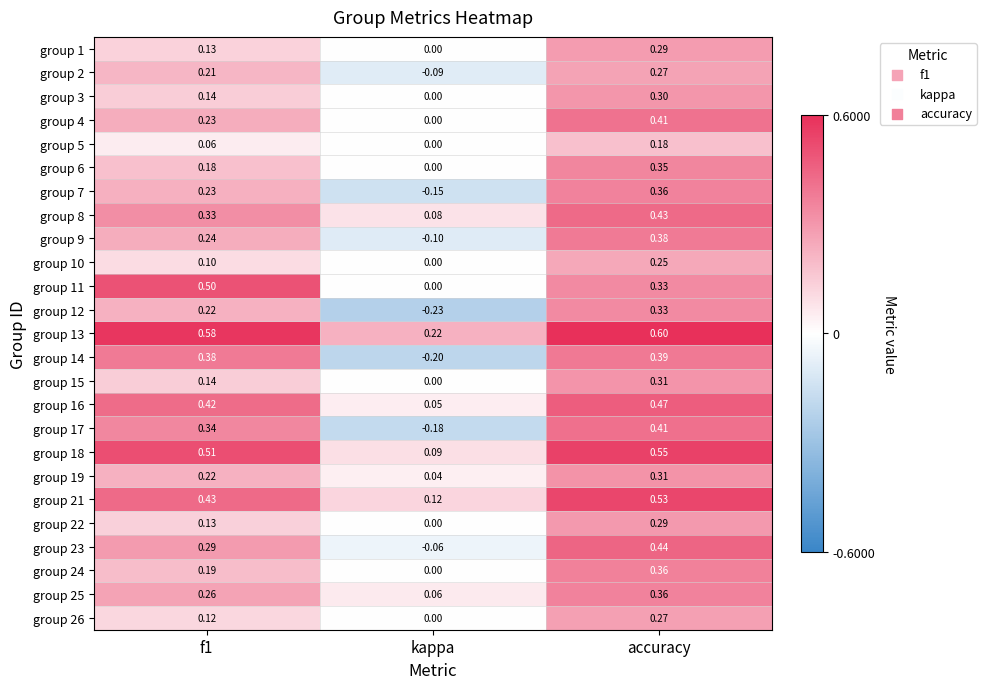

At which label is group 23 closest to 0?

kappa